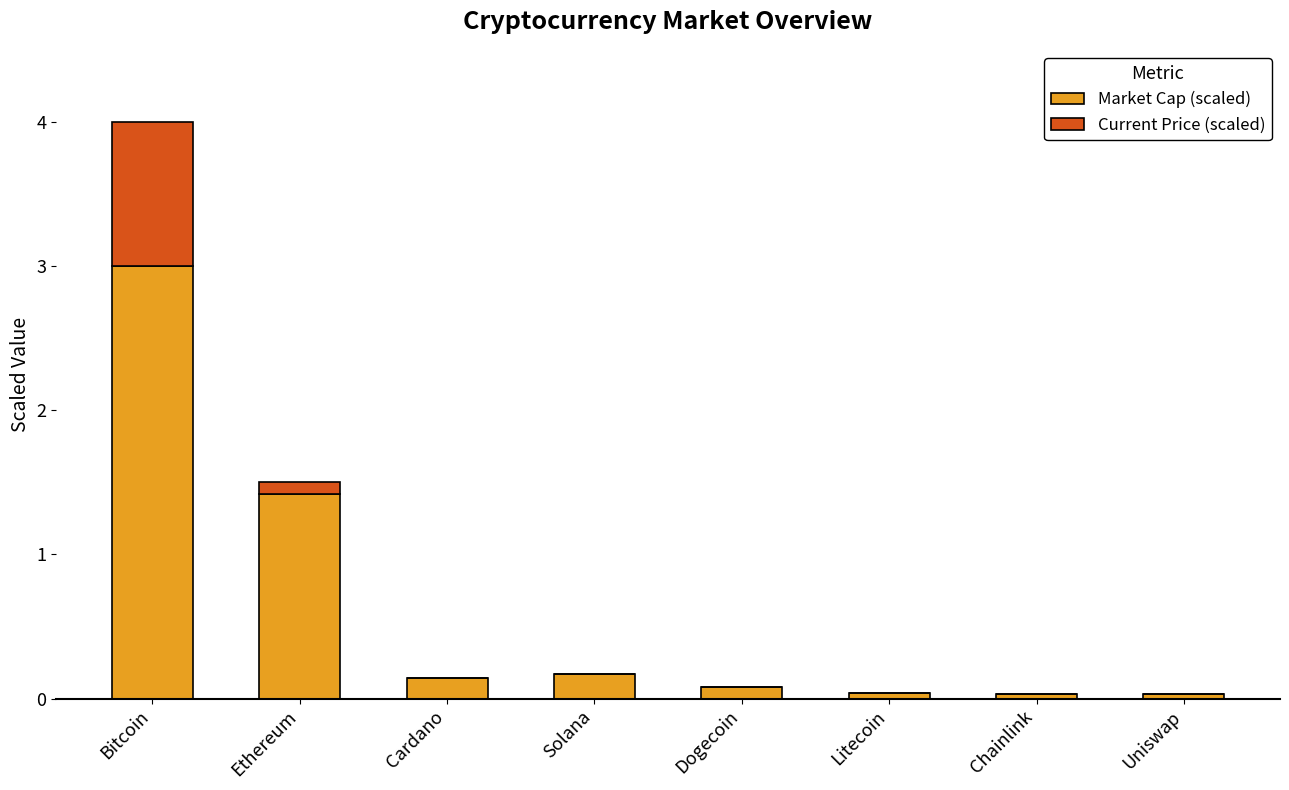

True or false: Market Cap (scaled) has a value of 1.4 at Ethereum.

True